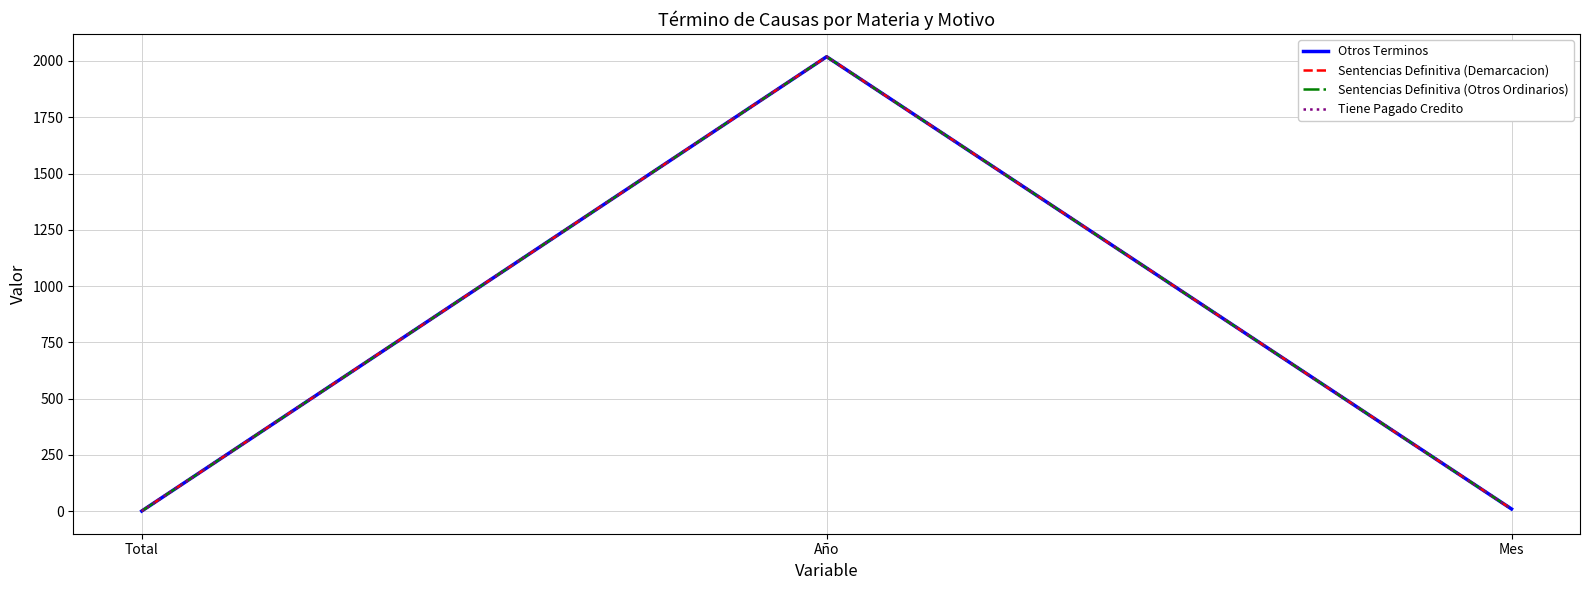

Reading right to left, what are all the values shown in this chart?

Otros Terminos: Mes=10	Año=2019	Total=1
Sentencias Definitiva (Demarcacion): Mes=10	Año=2019	Total=1
Sentencias Definitiva (Otros Ordinarios): Mes=10	Año=2019	Total=1
Tiene Pagado Credito: Mes=10	Año=2019	Total=1